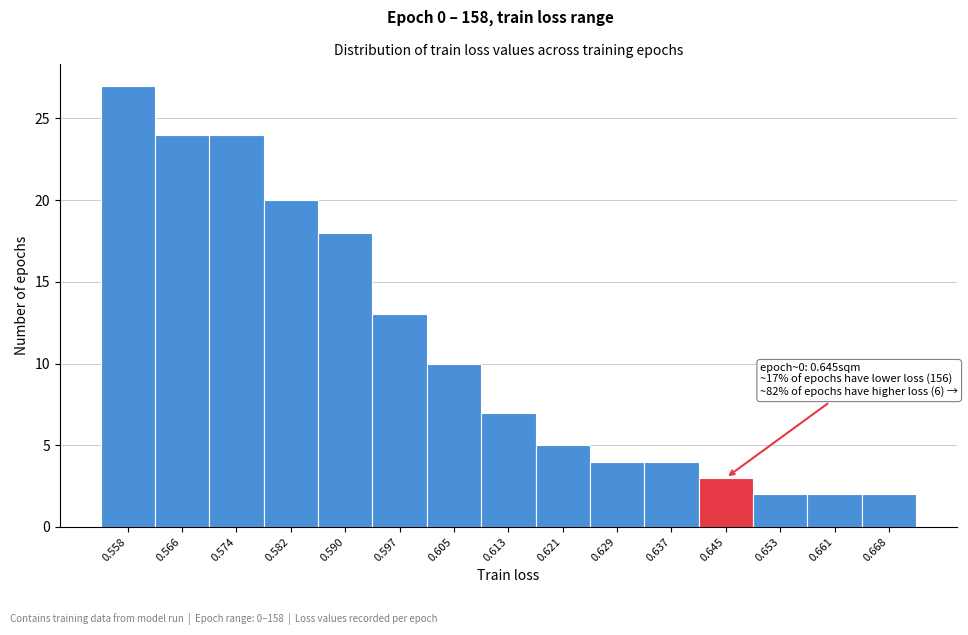

Reading left to right, extract all data points from this chart.

27	24	24	20	18	13	10	7	5	4	4	3	2	2	2